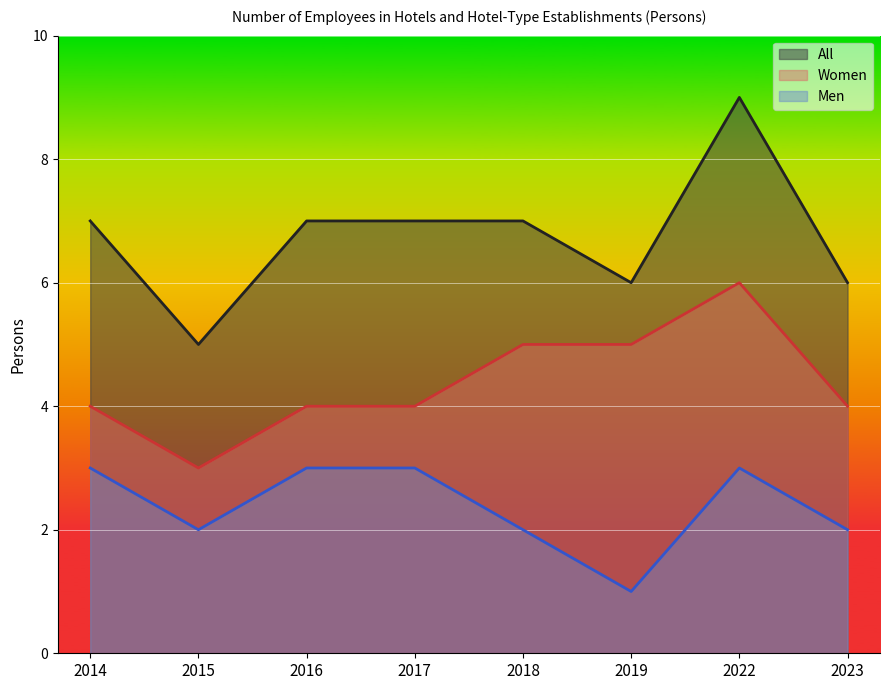

True or false: All and Men cross at least once.

False